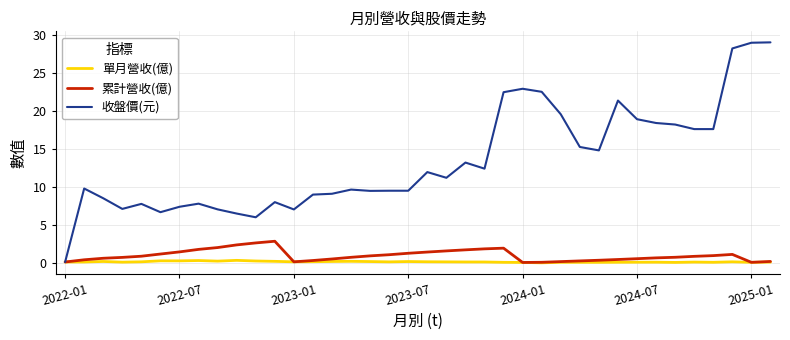

What is the greatest value displayed?

29.0